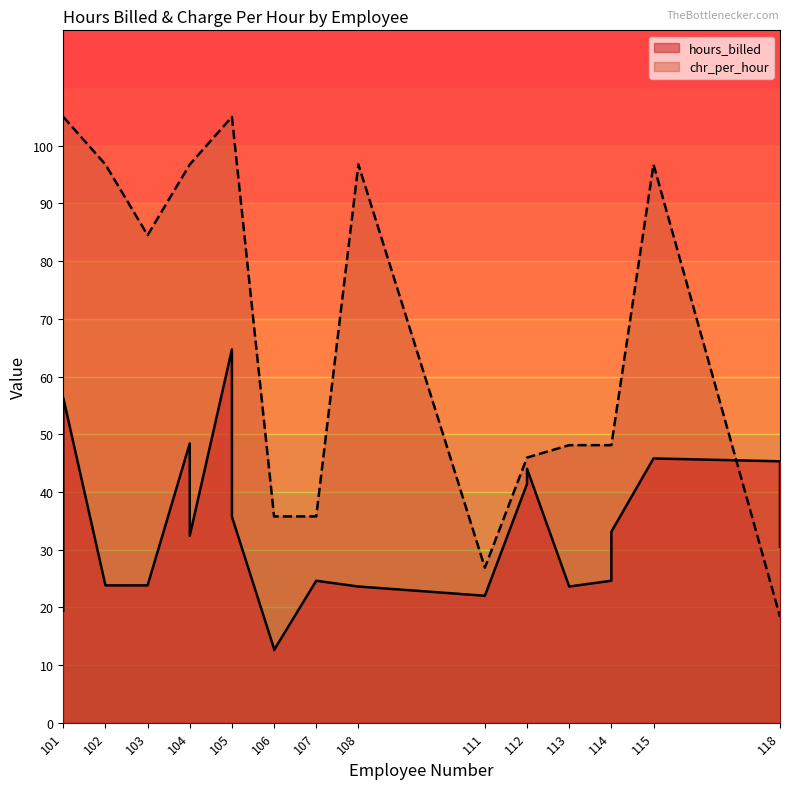

How many interior local valleys does the hours_billed series have?

5